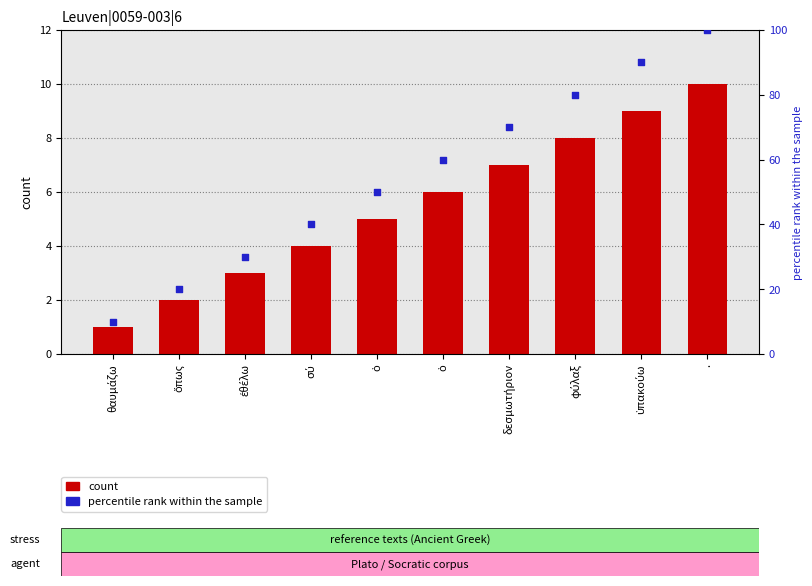

Is the value of percentile rank within the sample at φύλαξ greater than the value of count at ἐθέλω?

Yes